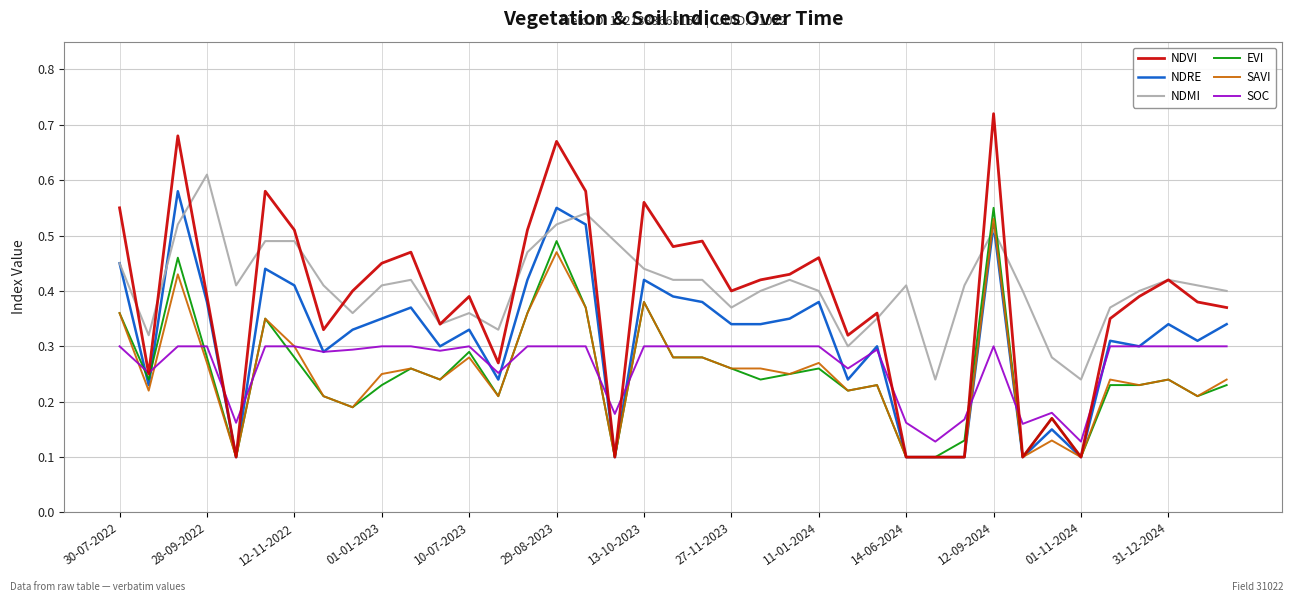

Which series has the widest spread of values?

NDVI